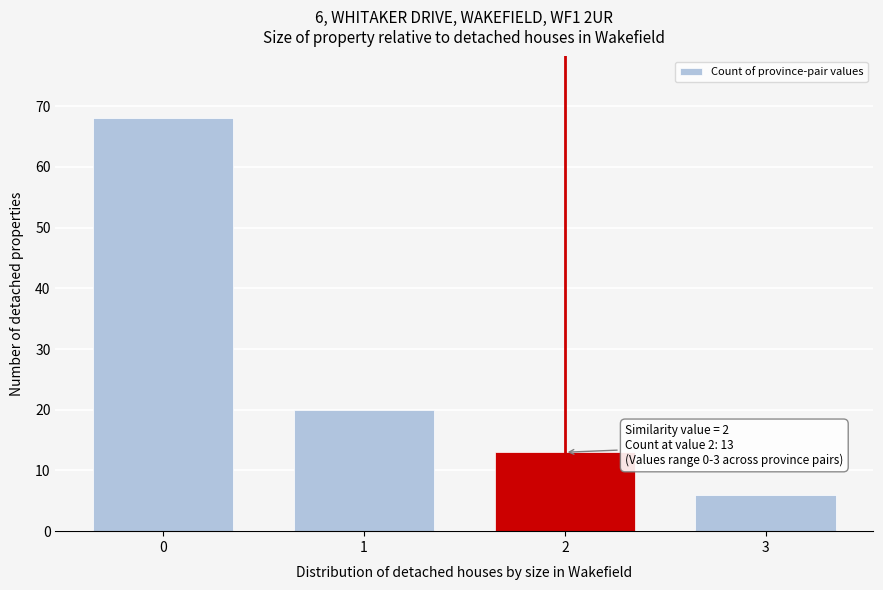

Reading left to right, what are all the values shown in this chart?

68	20	13	6